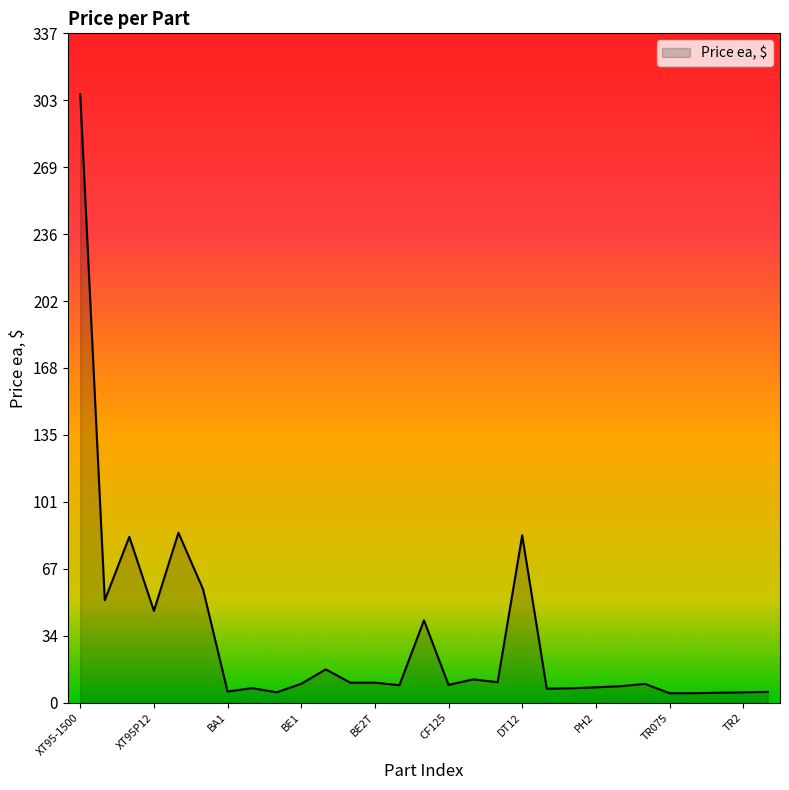

What is the difference between the second highest and second lowest values?

80.7